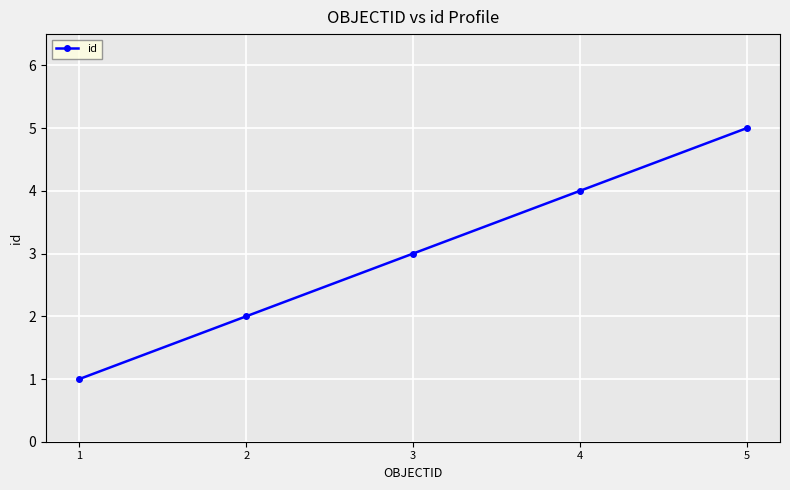

How many values are between 2 and 4?

3